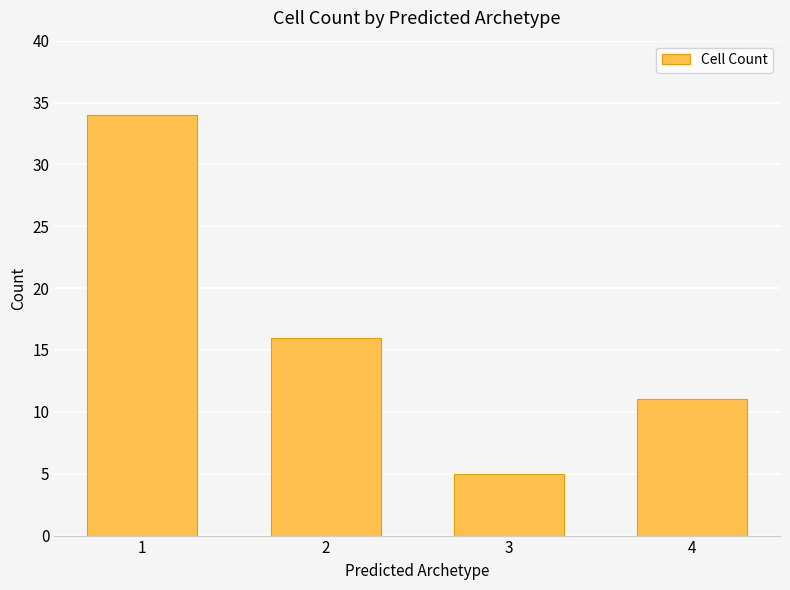

The value at 1 is 34. True or false?

True